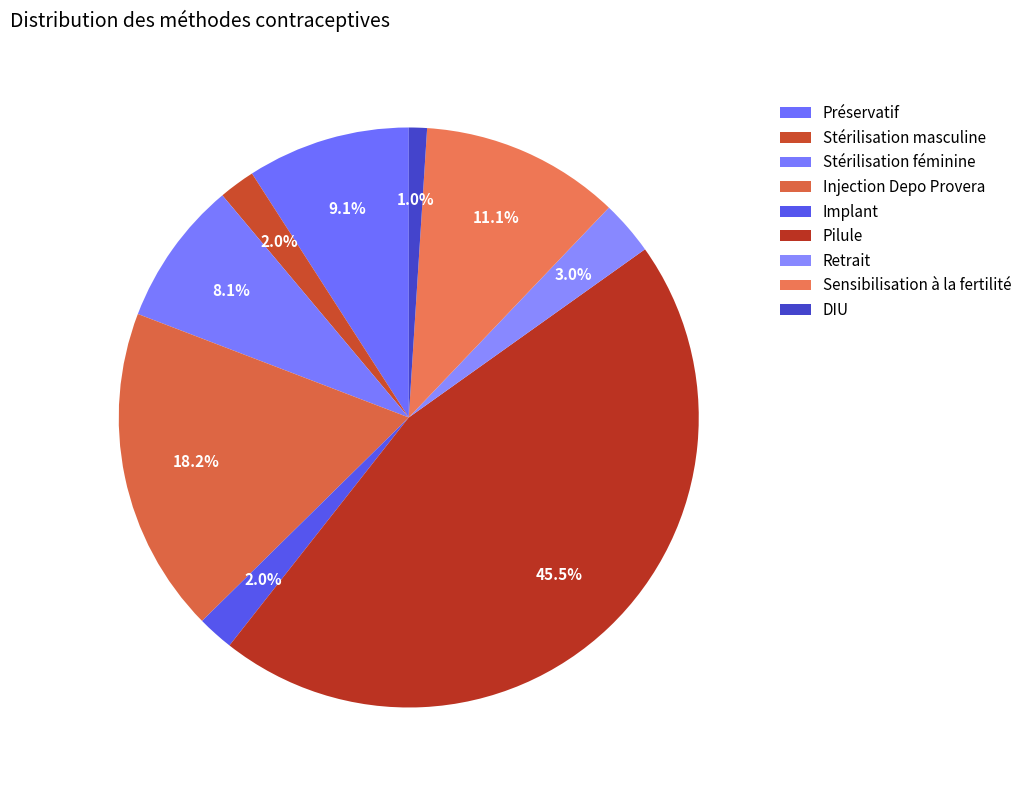

How many segments does this pie chart have?

9